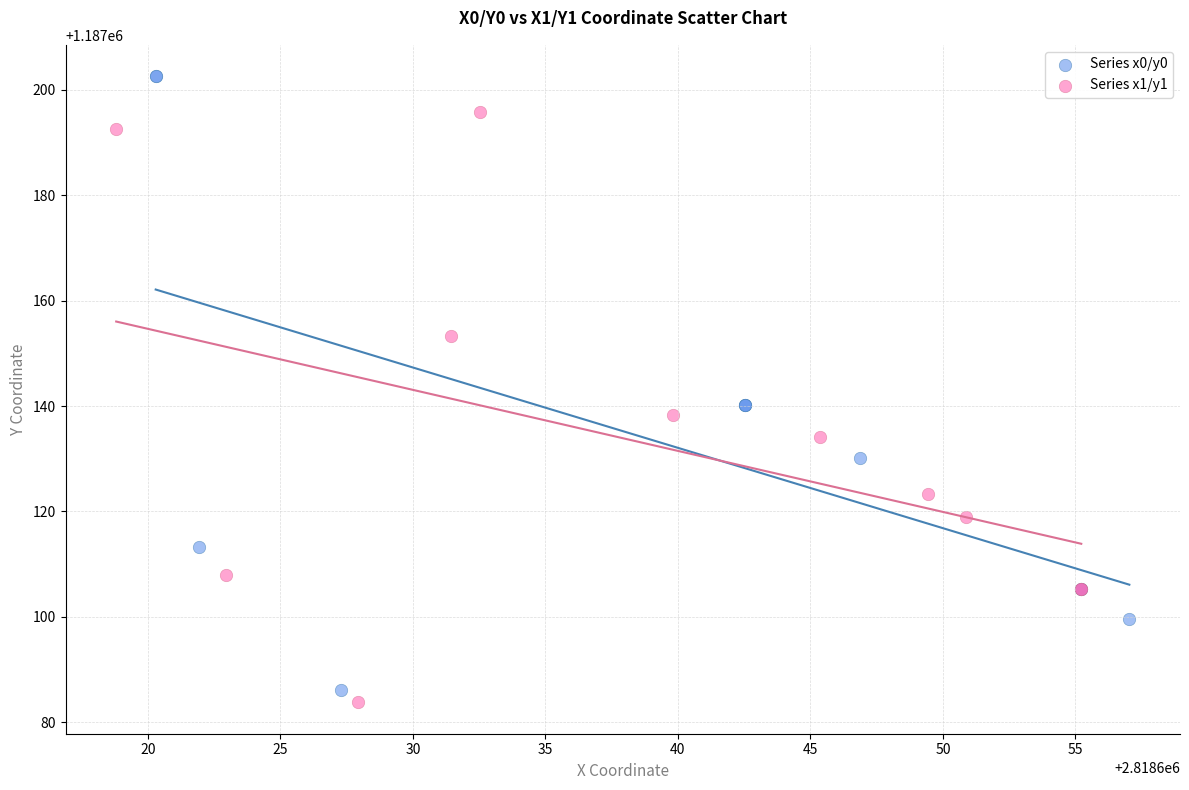

Which series reaches the maximum Y coordinate?

Series x0/y0